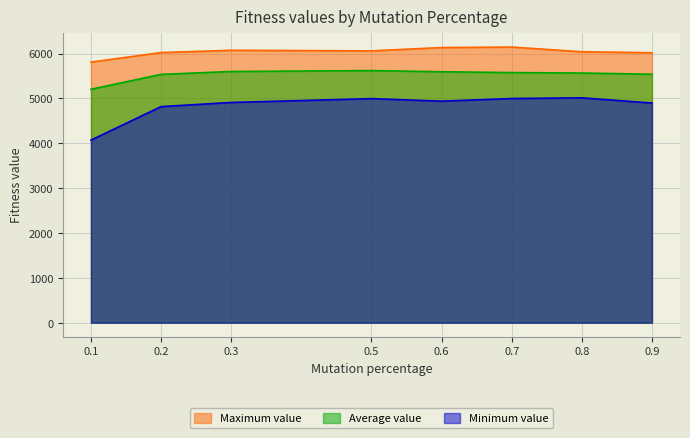

What is the spread (max minus min) of values at 0.7?

1147.4